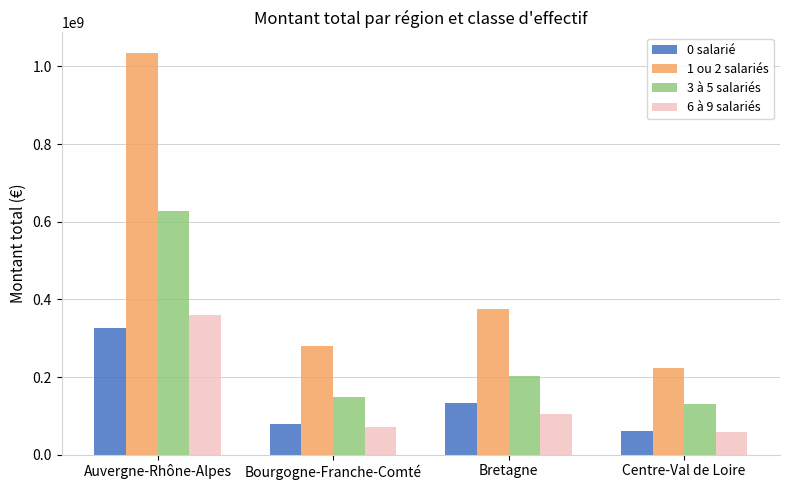

True or false: 3 à 5 salariés has a value of 30251653 at Bourgogne-Franche-Comté.

False